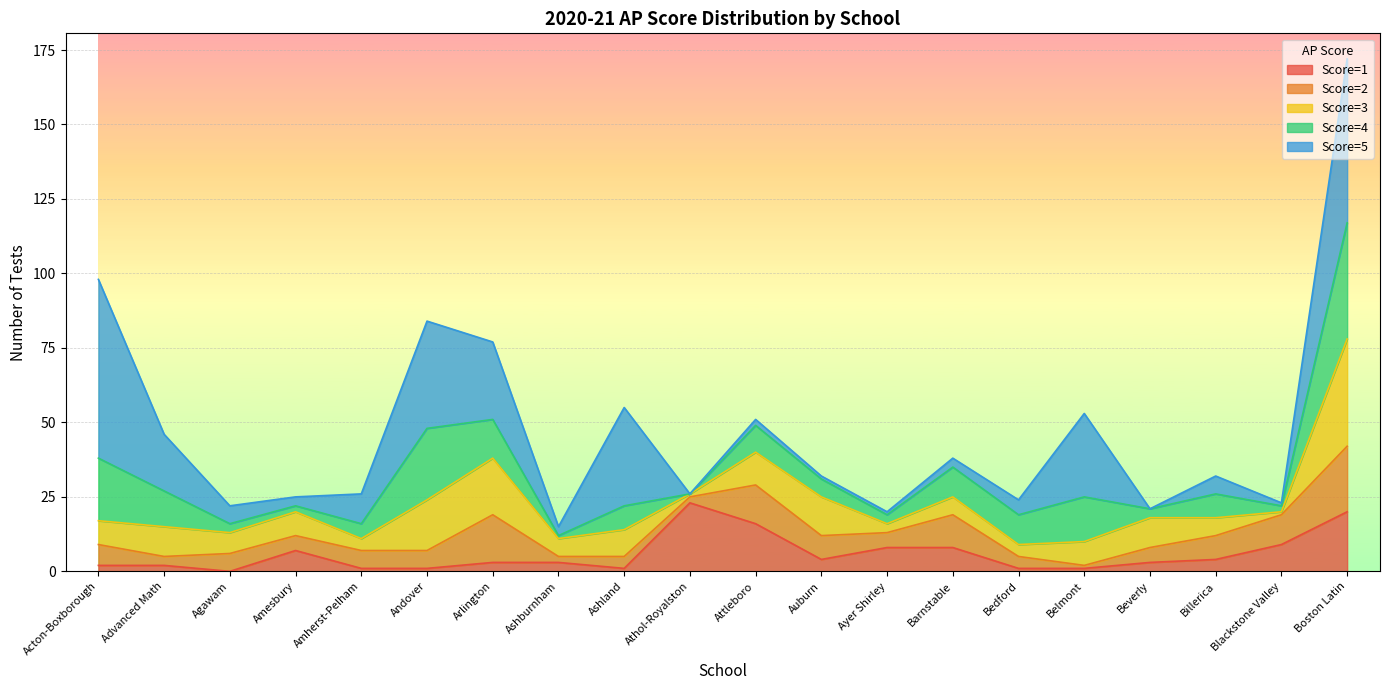

At which category is the sum across all series the highest?

Boston Latin